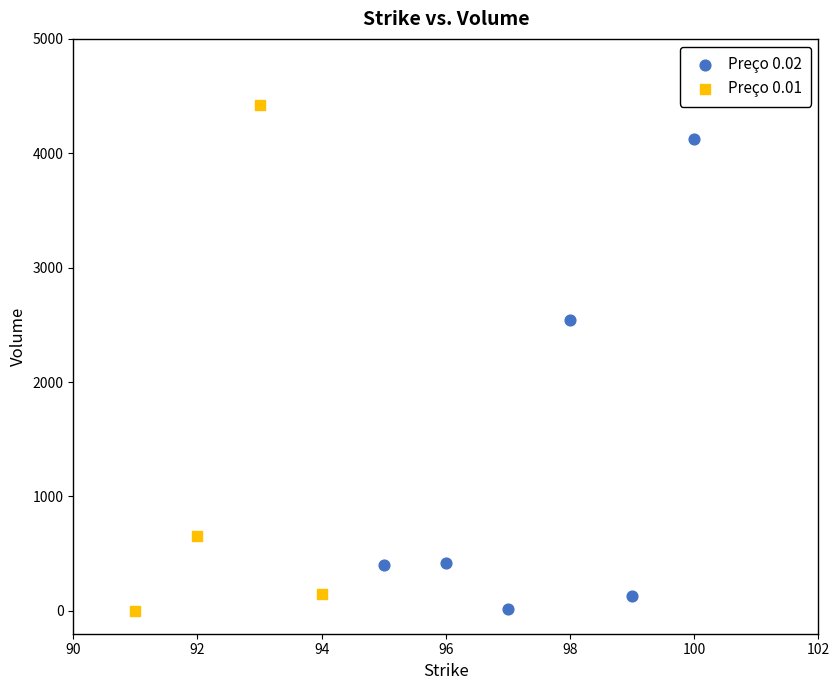

Which series contains the highest Y value?

Preço 0.01